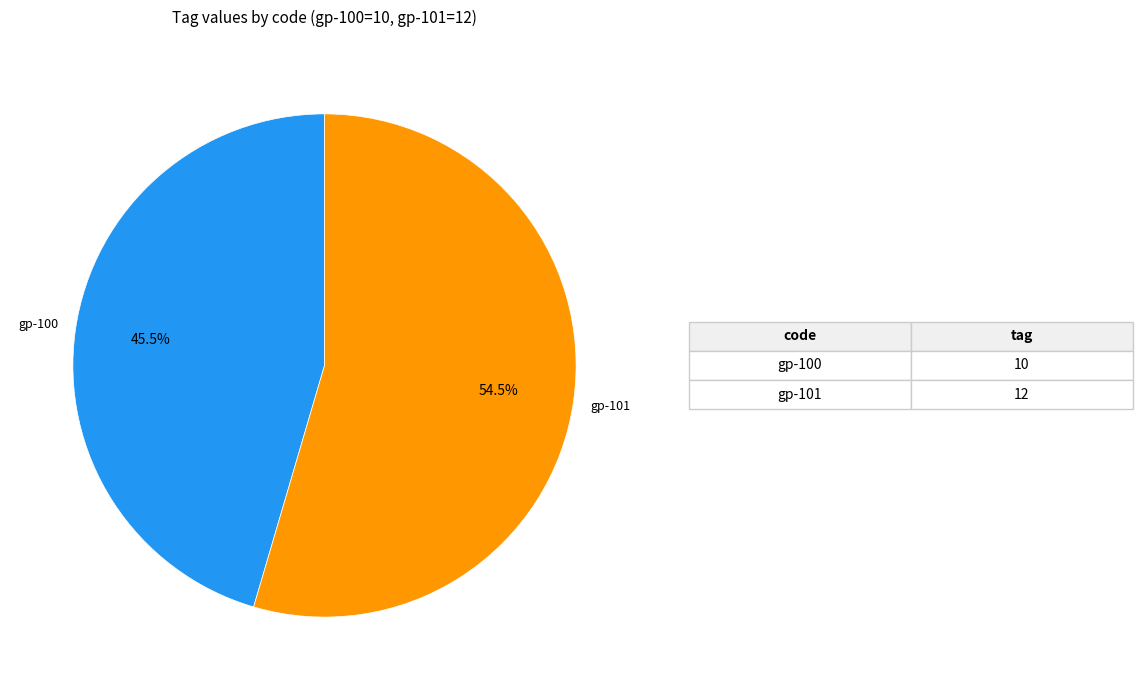

Does gp-101 account for over 50% of the chart?

Yes